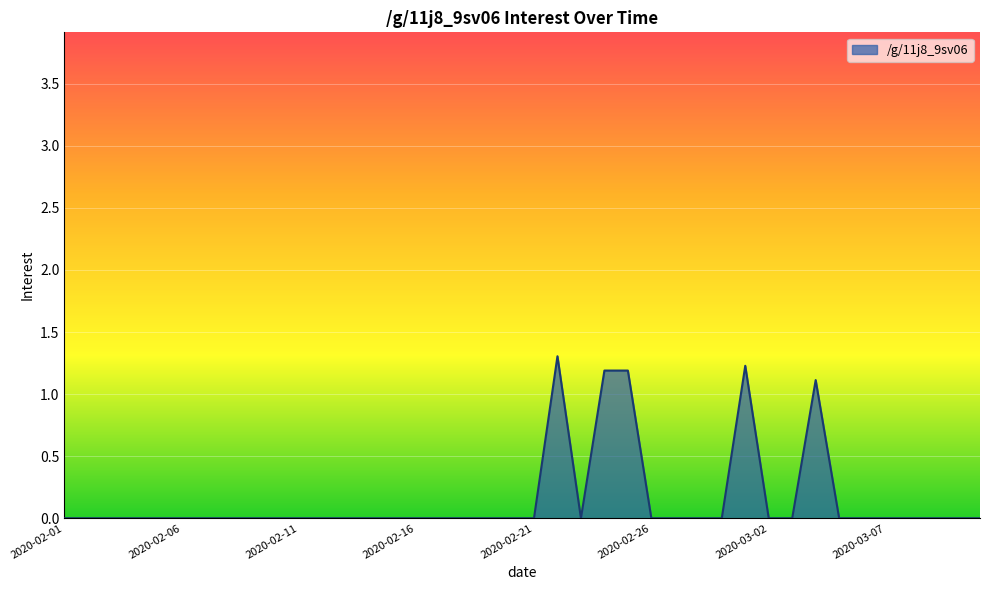

How many series are shown in this chart?

1